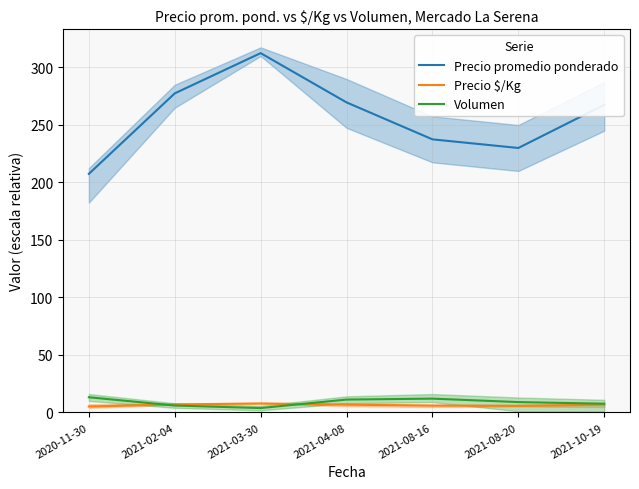

What is the label of the 2nd point from the right?

2021-08-20